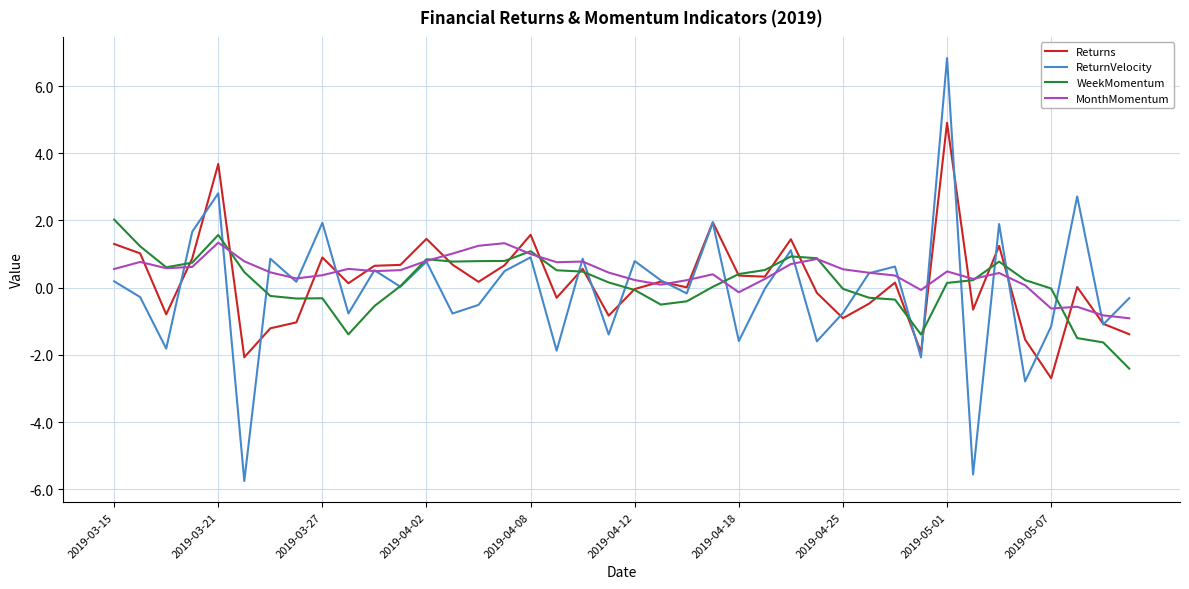

How many values in MonthMomentum are below zero?

6